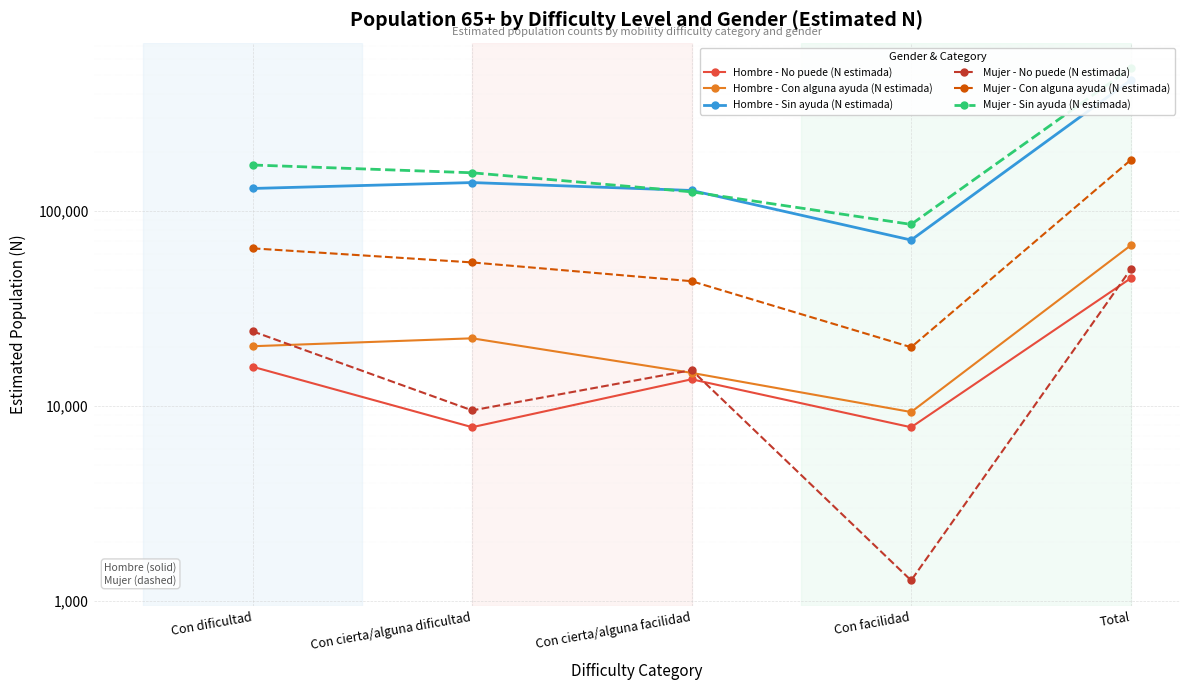

Reading left to right, extract all data points from this chart.

Hombre - No puede (N estimada): 15863	7770	13685	7763	45081
Hombre - Con alguna ayuda (N estimada): 20220	22202	14760	9294	66475
Hombre - Sin ayuda (N estimada): 130372	139792	127326	70888	468378
Mujer - No puede (N estimada): 24108	9474	15252	1271	50105
Mujer - Con alguna ayuda (N estimada): 64257	54418	43592	19983	182250
Mujer - Sin ayuda (N estimada): 172013	156912	125262	85282	539468